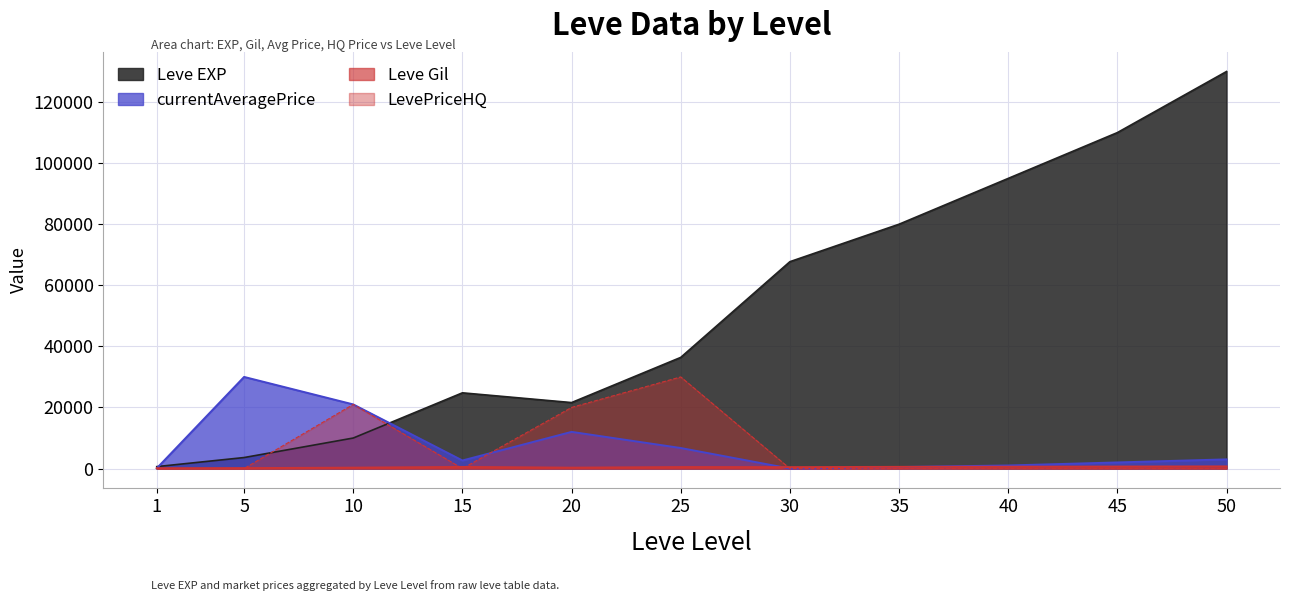

What is the spread (max minus min) of values at 10?

20705